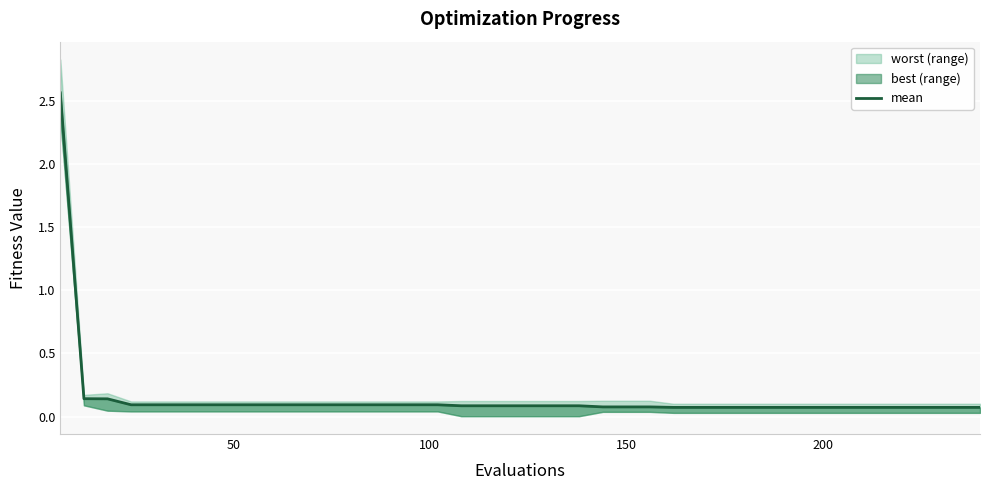

What is the difference between the second highest and second lowest values?

0.1